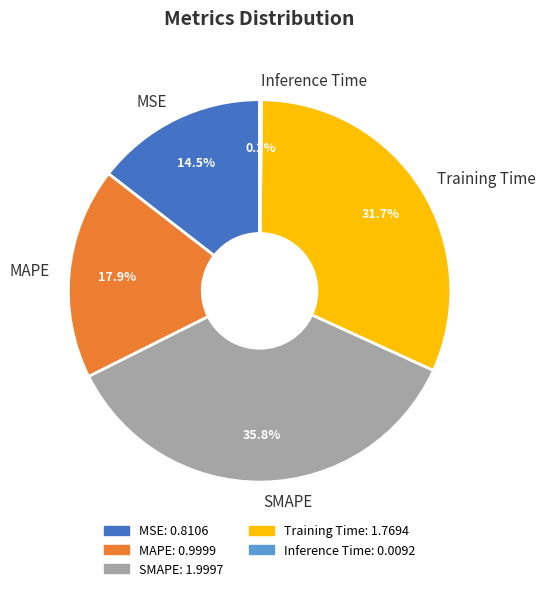

To the nearest percent, what is the difference between the largest and smallest slice percentages?

36%